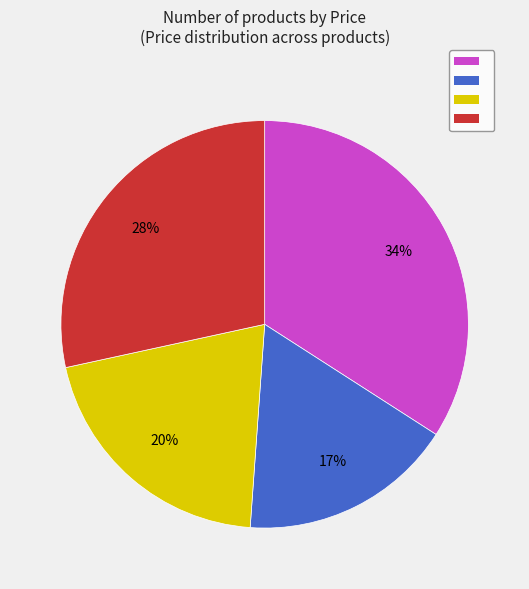

Is there a majority slice in this chart?

No